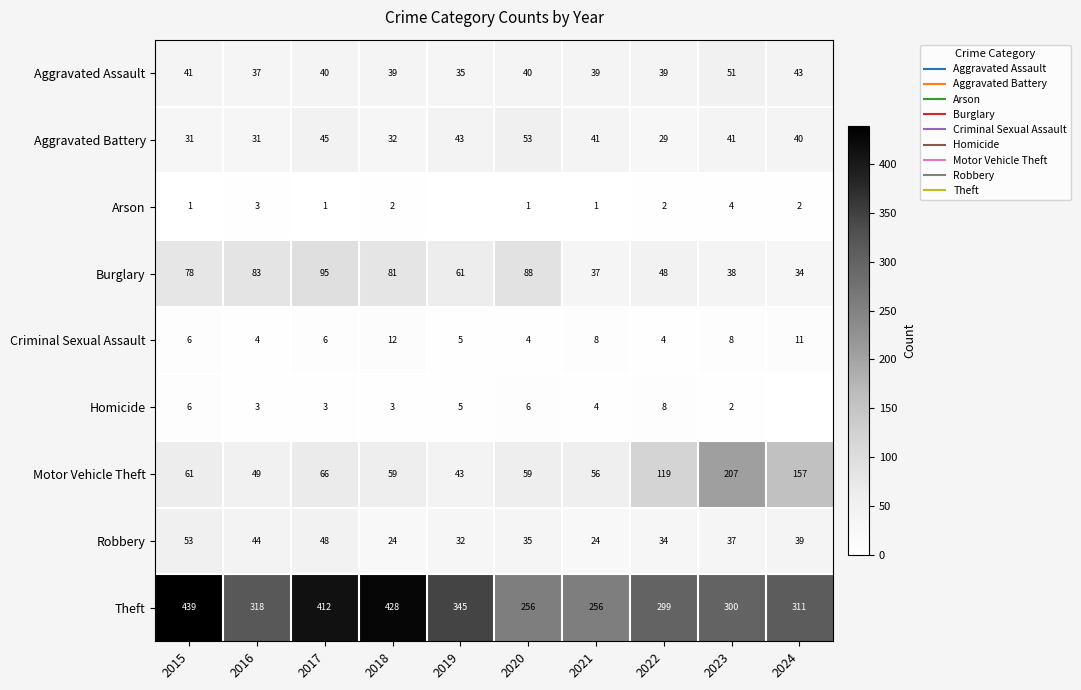

True or false: Motor Vehicle Theft has a value of 61.0 at 2015.

True